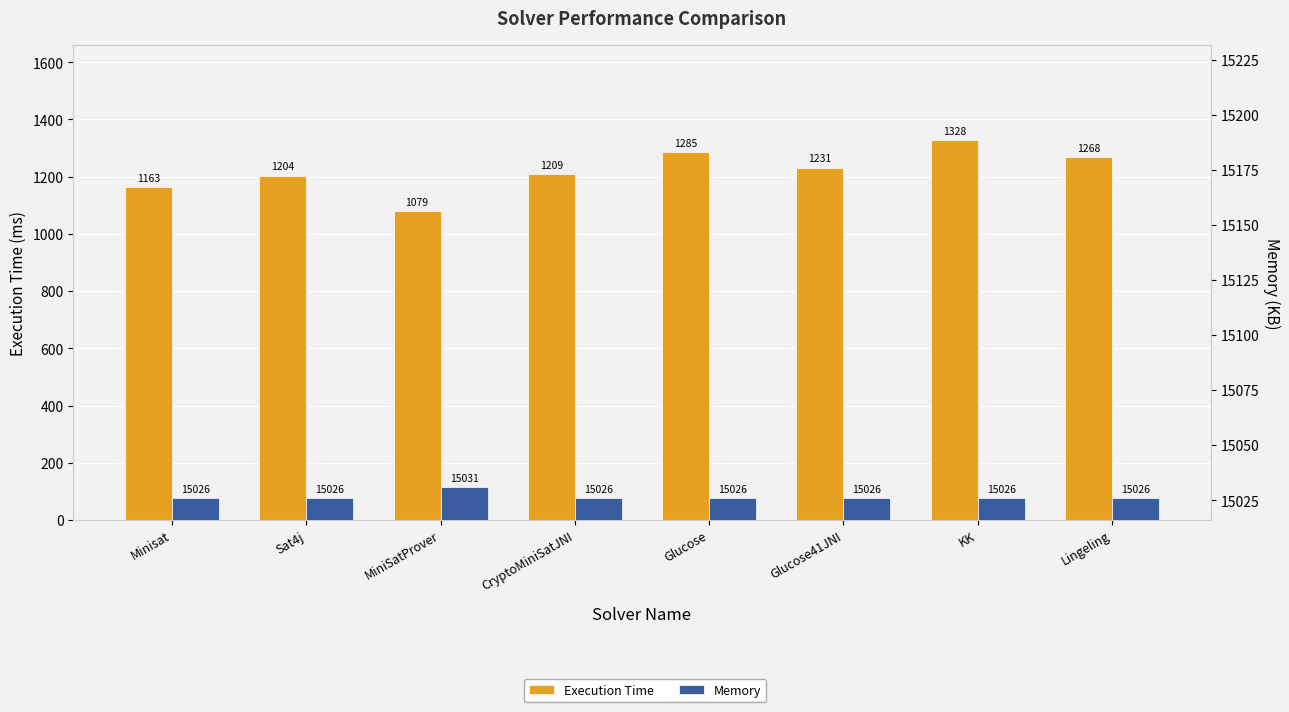

What are all the series names shown in the legend?

Execution Time, Memory